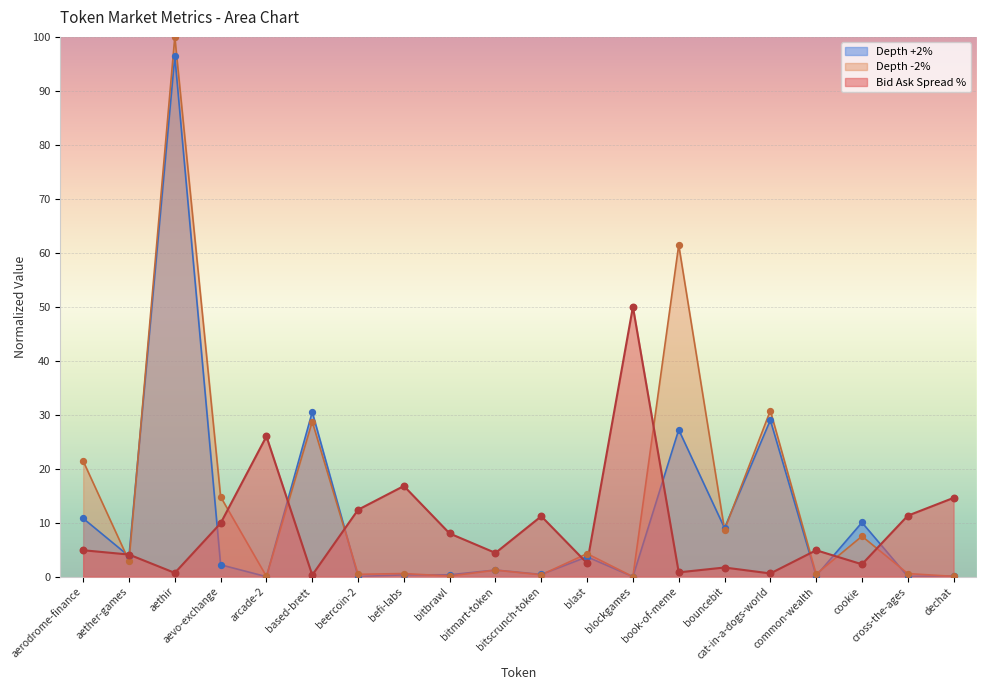

Is the value of Depth +2% (normalized) at beercoin-2 greater than the value of Bid Ask Spread Percentage at aethir?

No